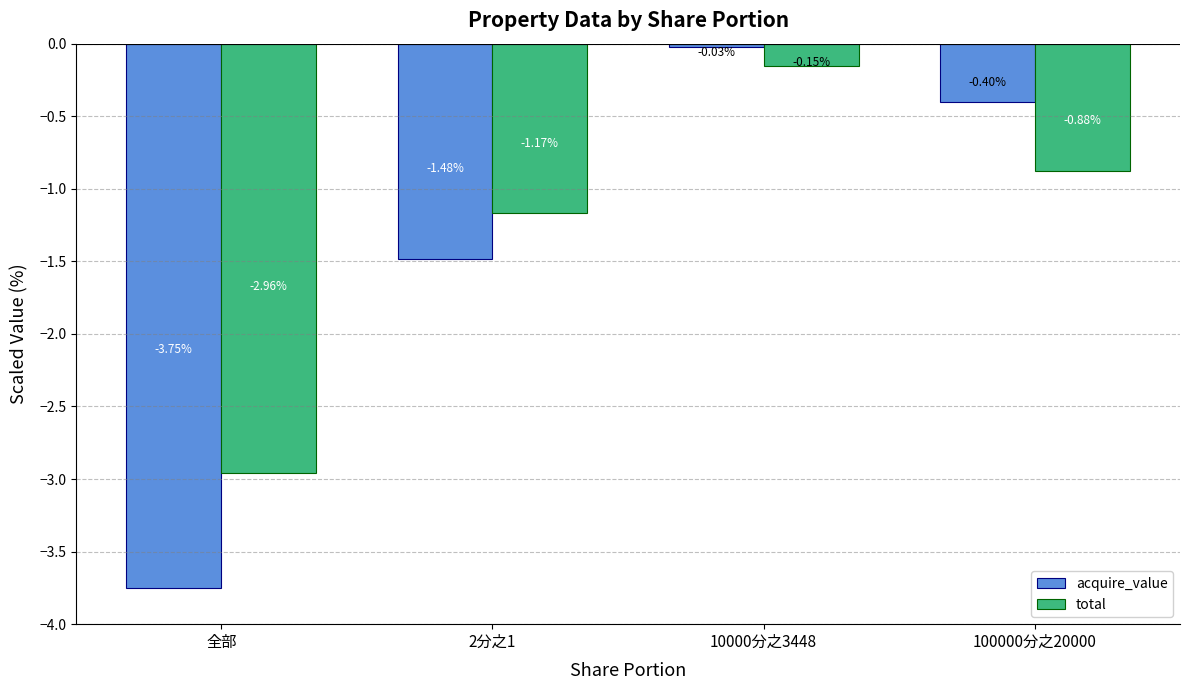

At which category does the chart reach its minimum across all series?

全部